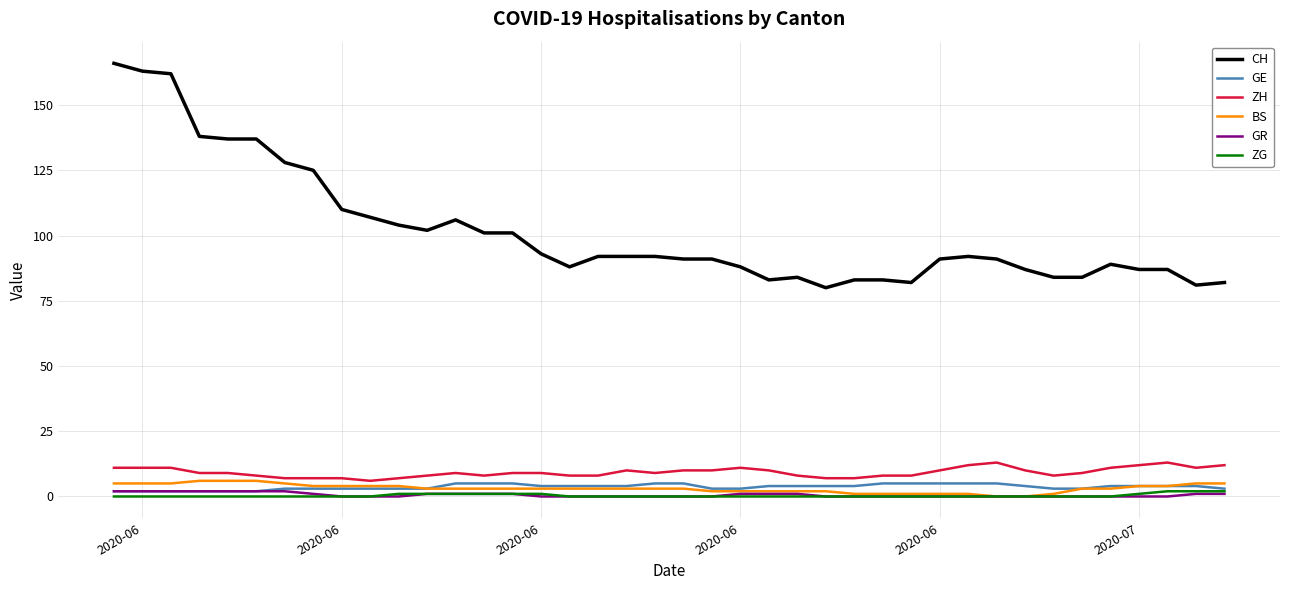

What is the maximum value shown in the chart?

166